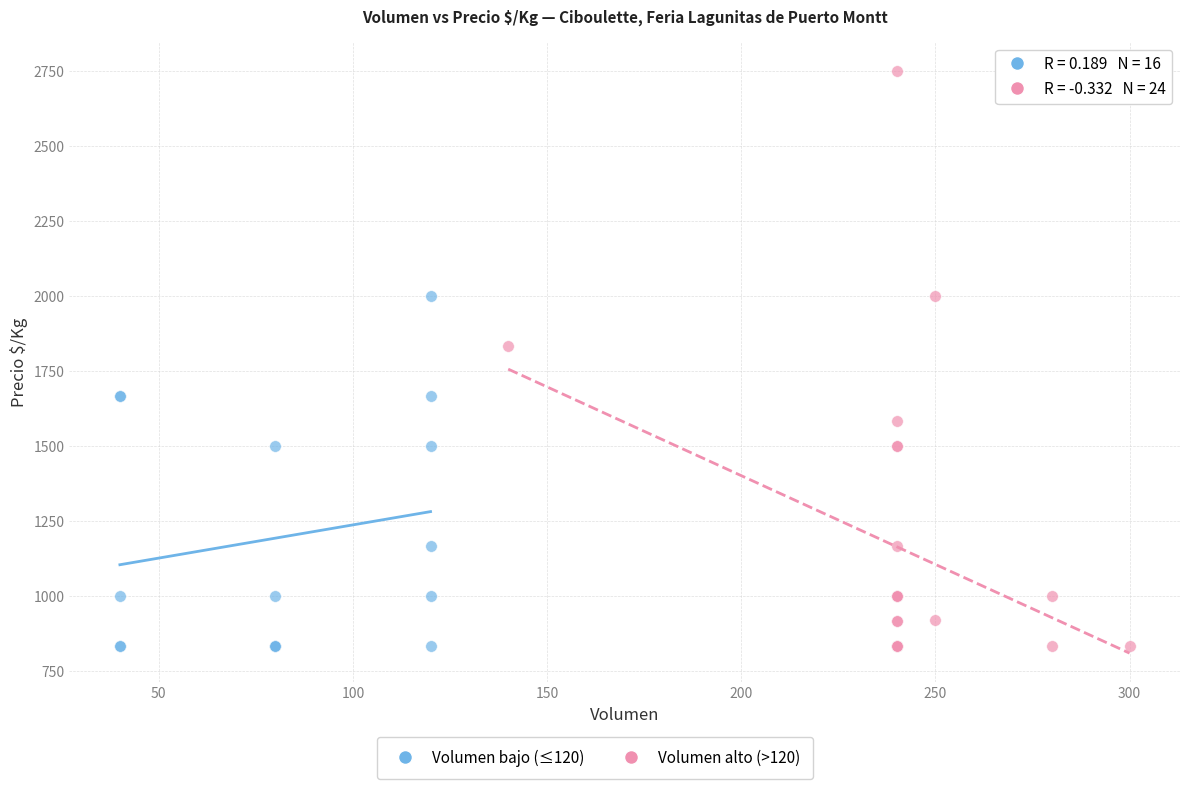

Which series contains the highest Y value?

Volumen alto (>120)